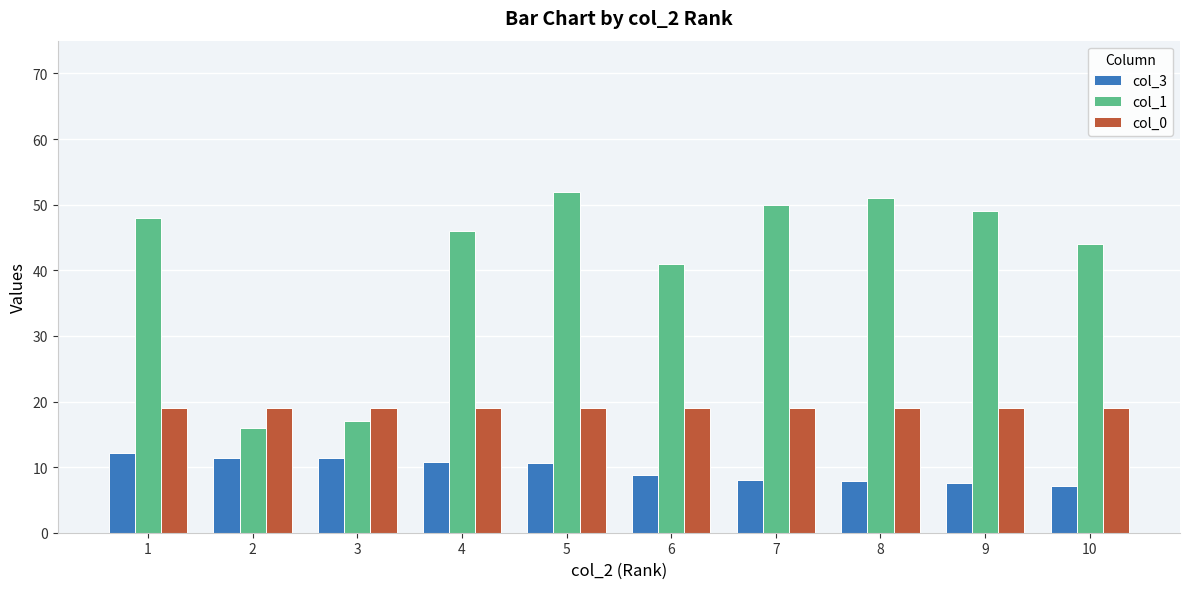

What is the difference between the highest and lowest values at 3?

7.6